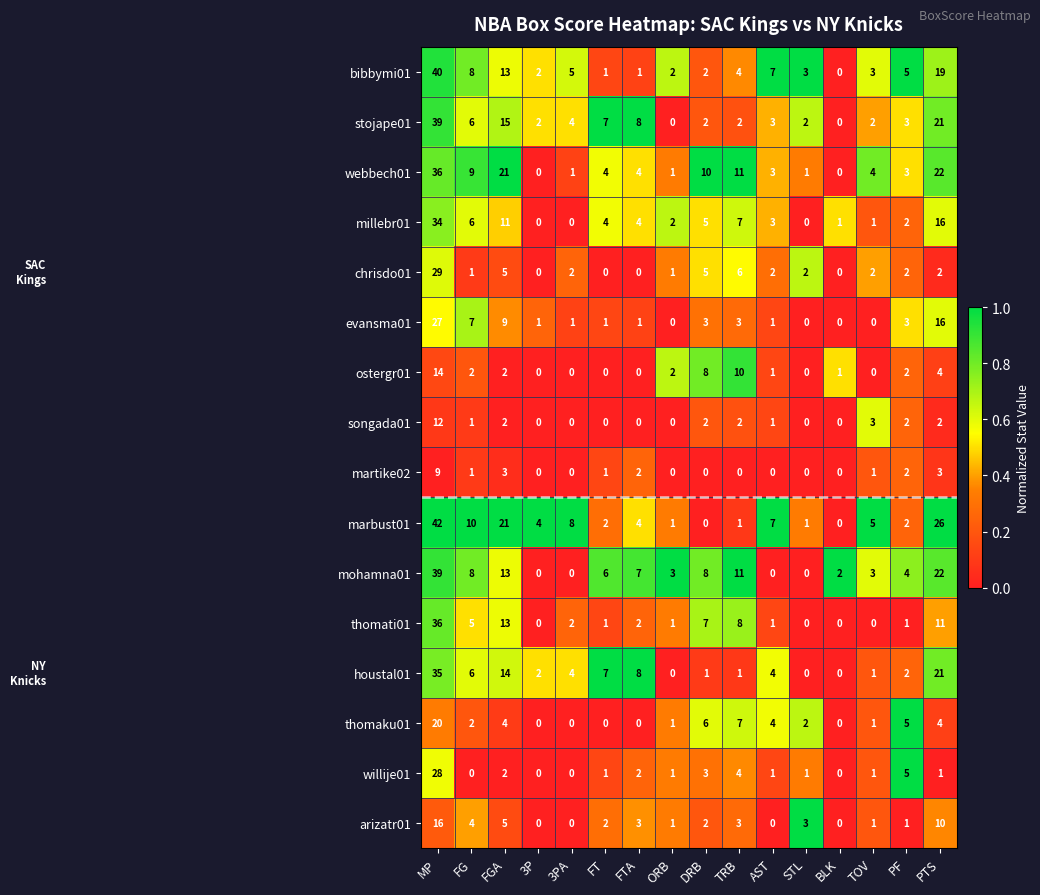

True or false: millebr01 has a value of 9 at FG.

False